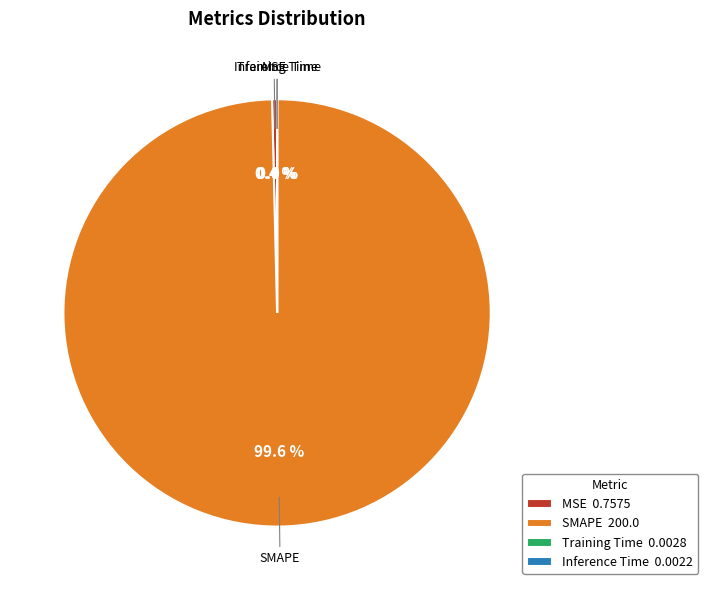

Does any single category account for the majority?

Yes